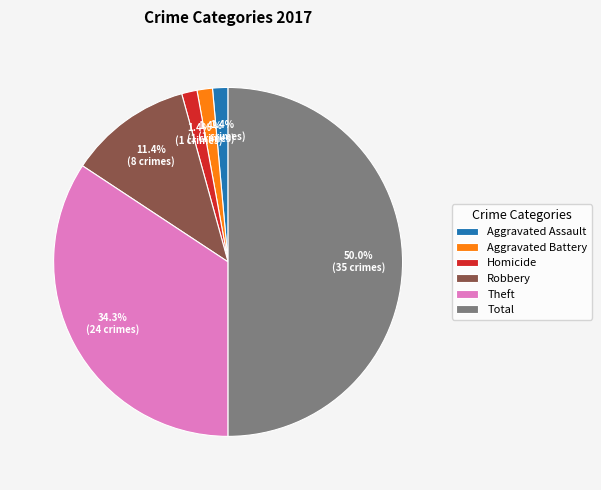

Which category has the biggest portion of the pie?

Total